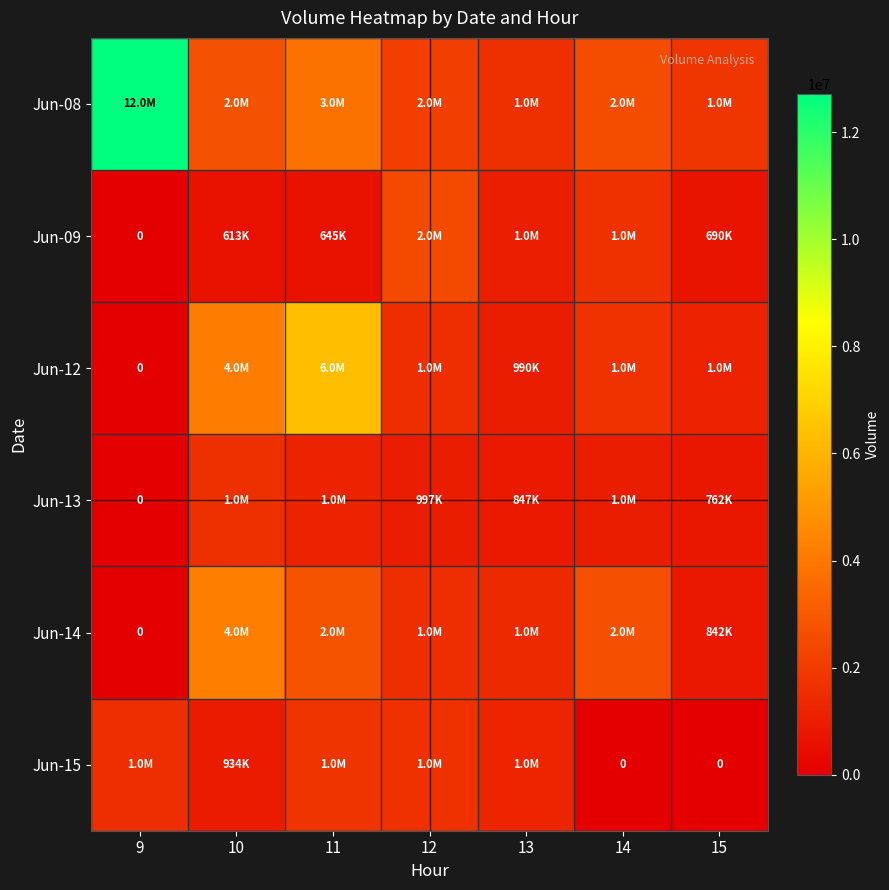

Which has a higher value, 10 or 9?

9